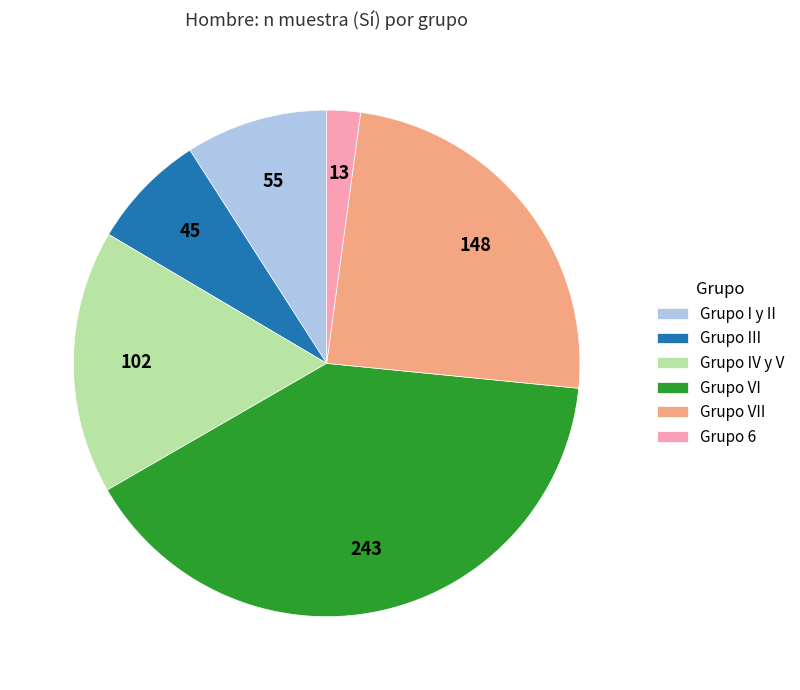

Does any single category account for the majority?

No